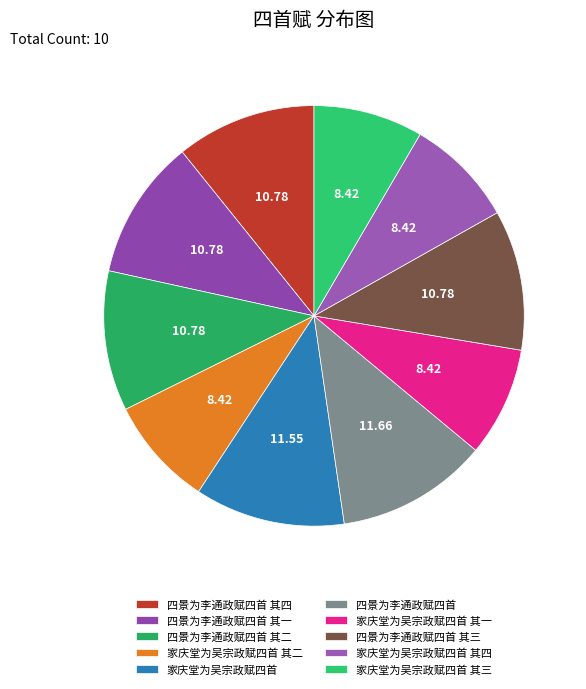

Count the number of slices in the pie.

10